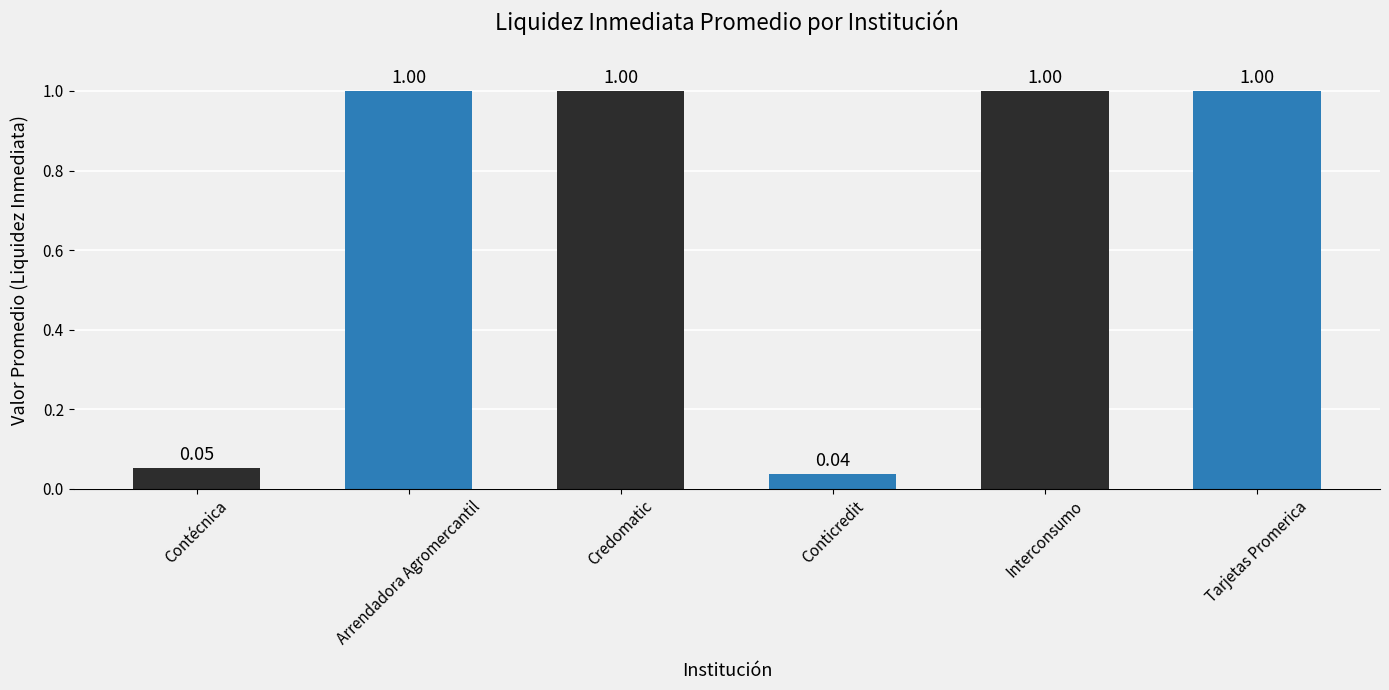

Which has a higher value, Interconsumo or Contécnica?

Interconsumo